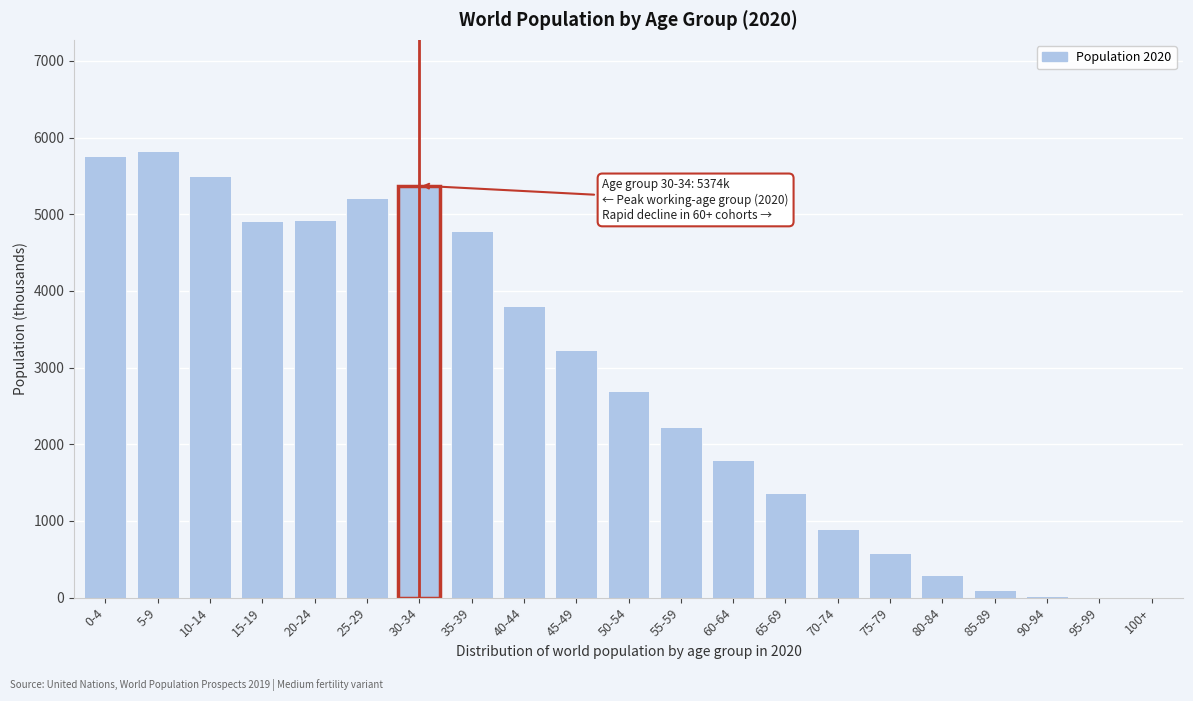

The value at 25-29 is 7584.7. True or false?

False